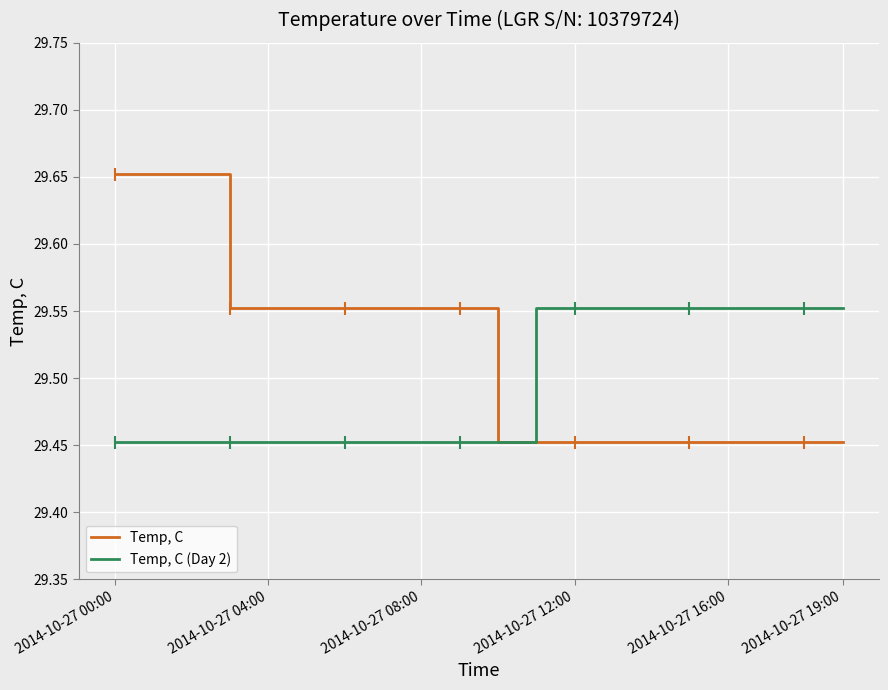

List the series in order of their overall mean, lowest first.

Temp, C (Day 2), Temp, C